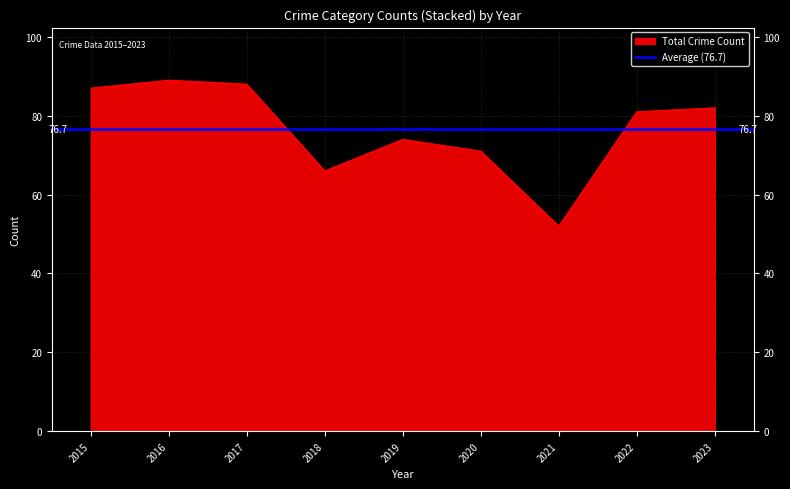

True or false: Theft has more than 2 interior local peaks.

False